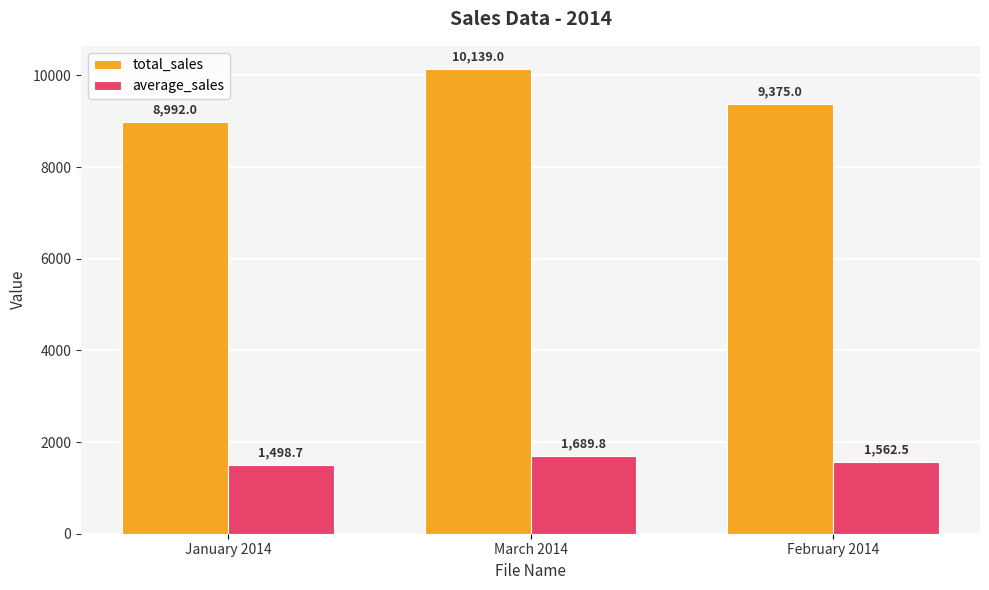

At which label does total_sales reach its peak?

March 2014